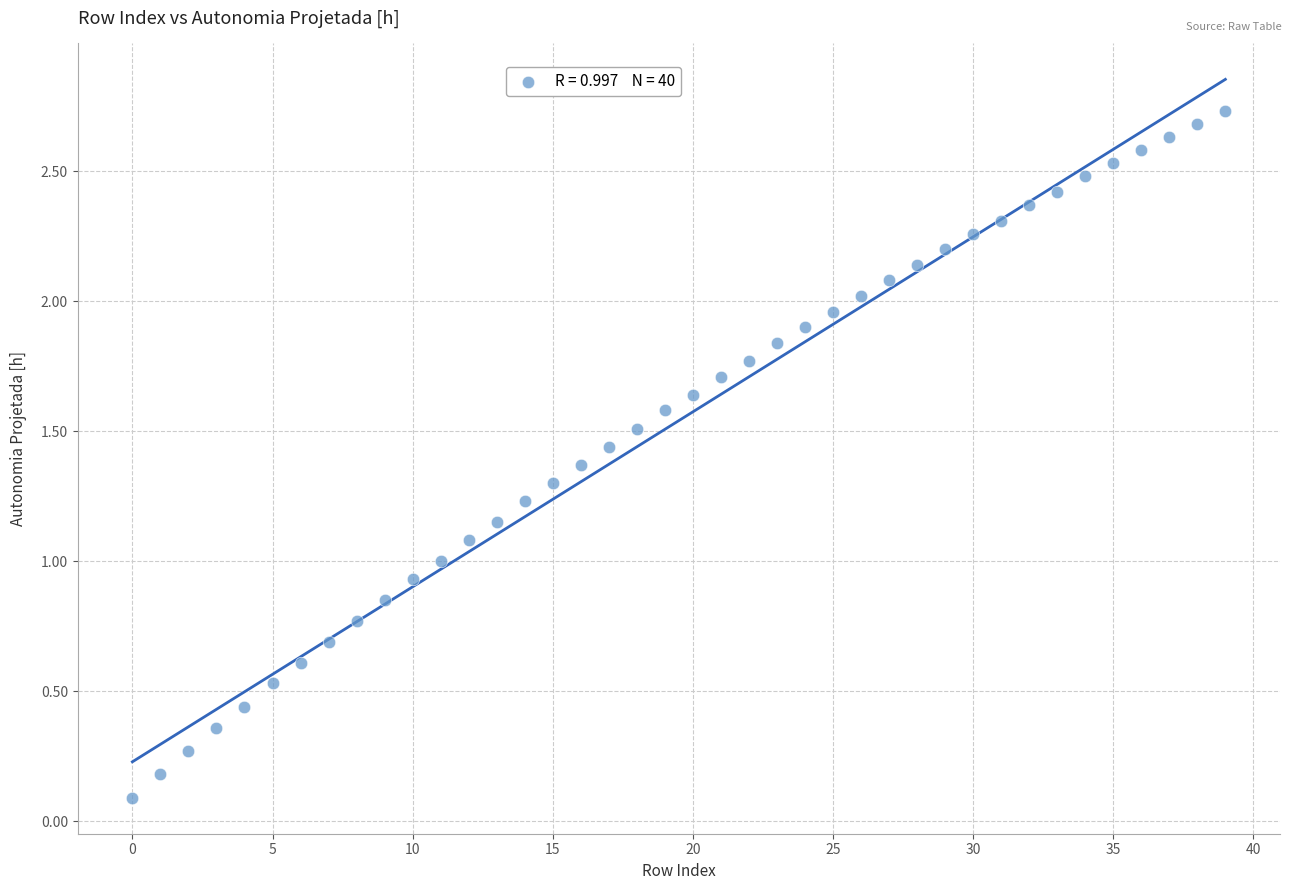

What is the range of Y values (max minus min)?

2.6